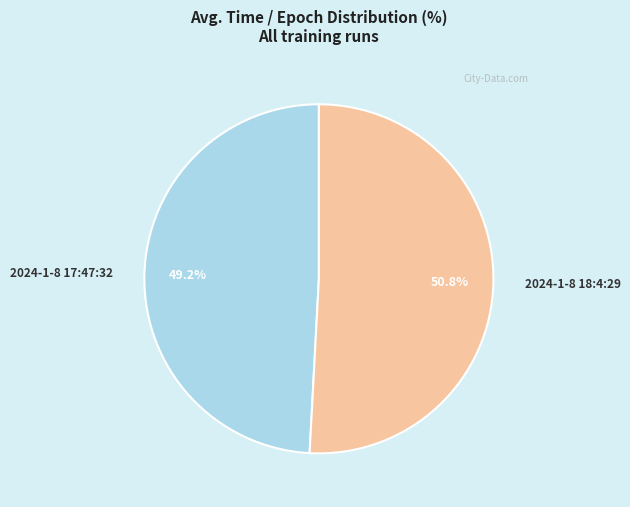

To the nearest percent, what is the average slice percentage?

50%